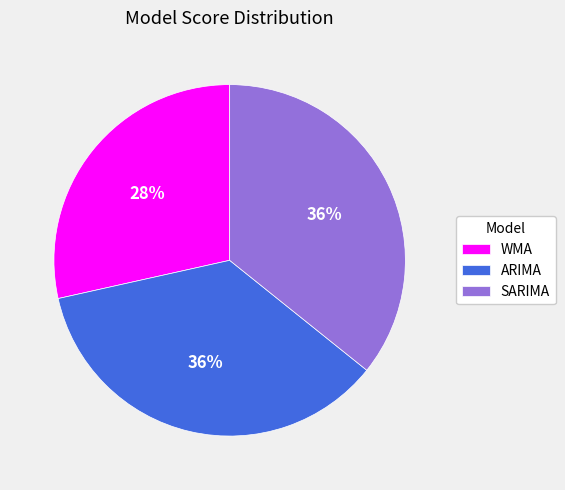

Approximately how many times larger is the value at ARIMA compared to WMA?

1.3